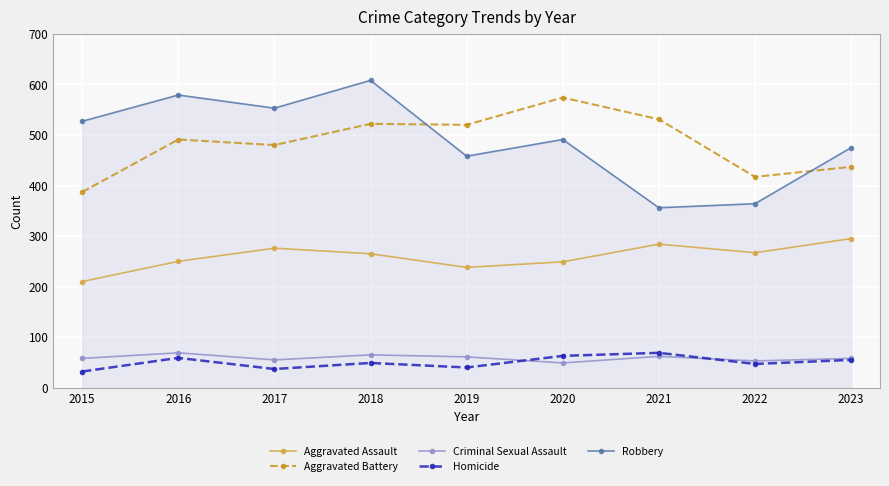

Is it true that Robbery equals 313 at 2023?

False